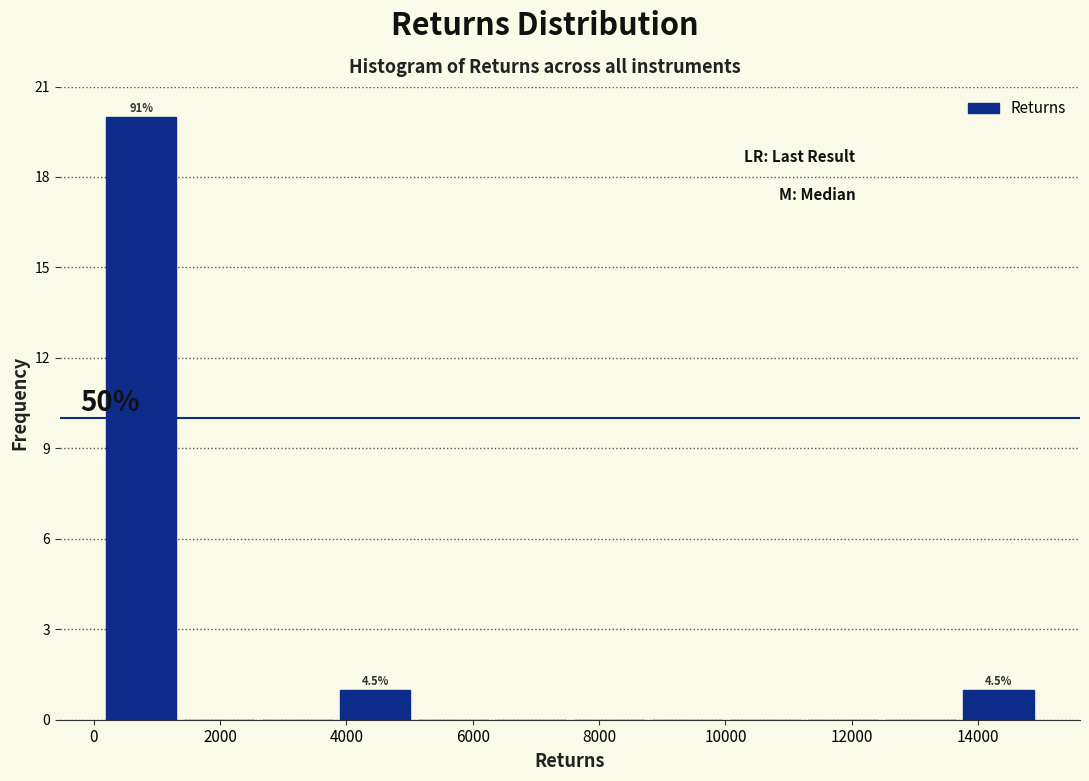

Over which range of the x-axis is the bar tallest?

200 to 1400